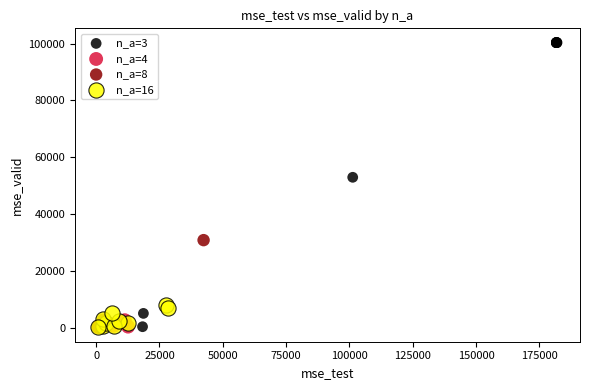

Which series reaches the maximum Y coordinate?

n_a=3